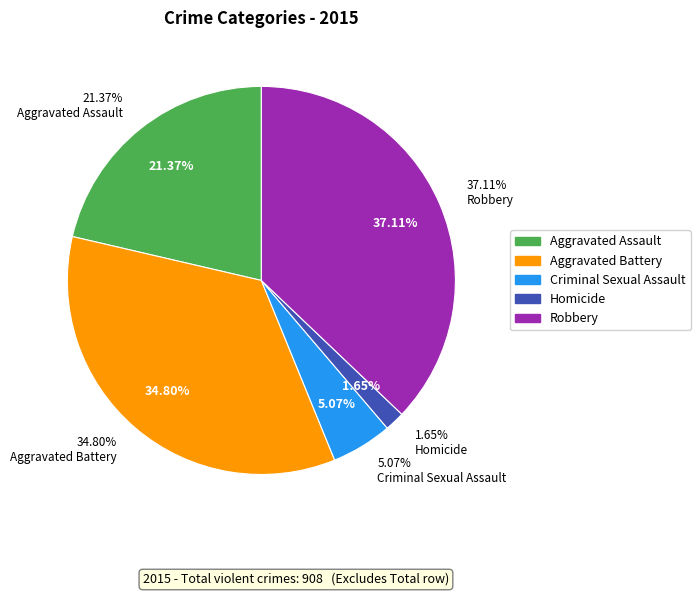

Approximately how many times larger is the value at Homicide compared to Criminal Sexual Assault?

0.3